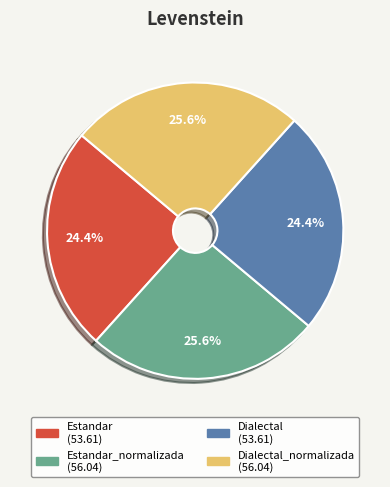

Does any single category account for the majority?

No